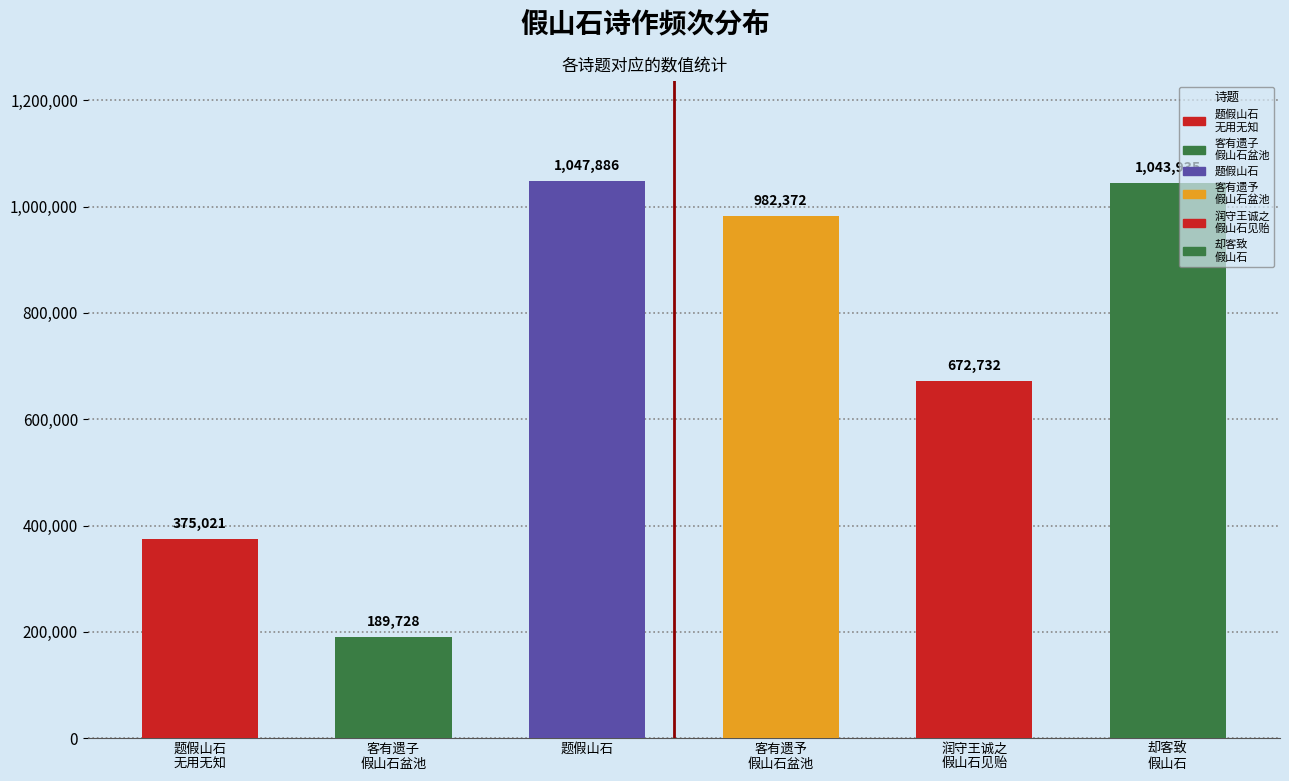

List the labels in order of value, largest first.

题假山石, 却客致假山石, 客有遗予以假山石盆池者闻陈元发有石菖蒲作此诗乞之, 润守王诚之以假山石见贻奉谢一首, 题假山石·无用无知顽石头, 客有遗子以假山石盆池者闻陈元发有石菖蒲作